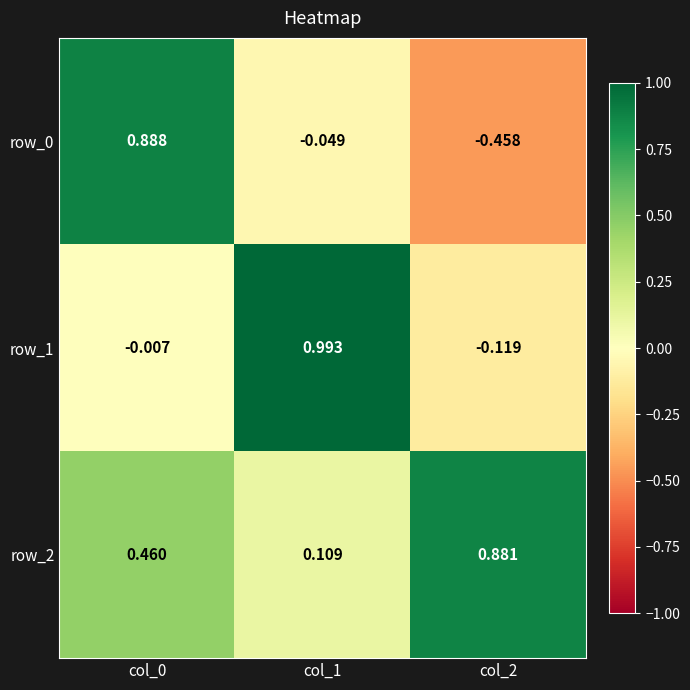

Is the value of row_2 at col_2 greater than the value of row_0 at col_2?

Yes